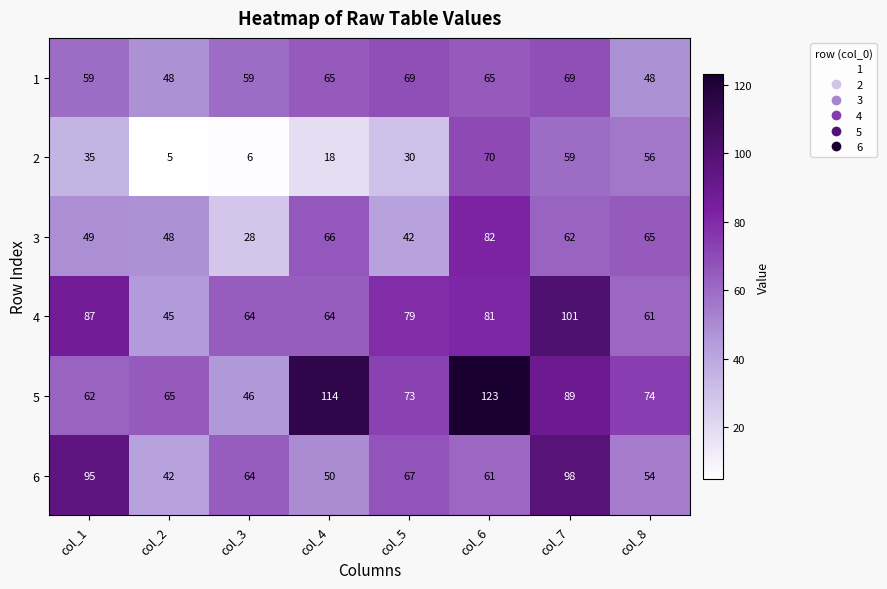

What is the smallest value displayed?

5